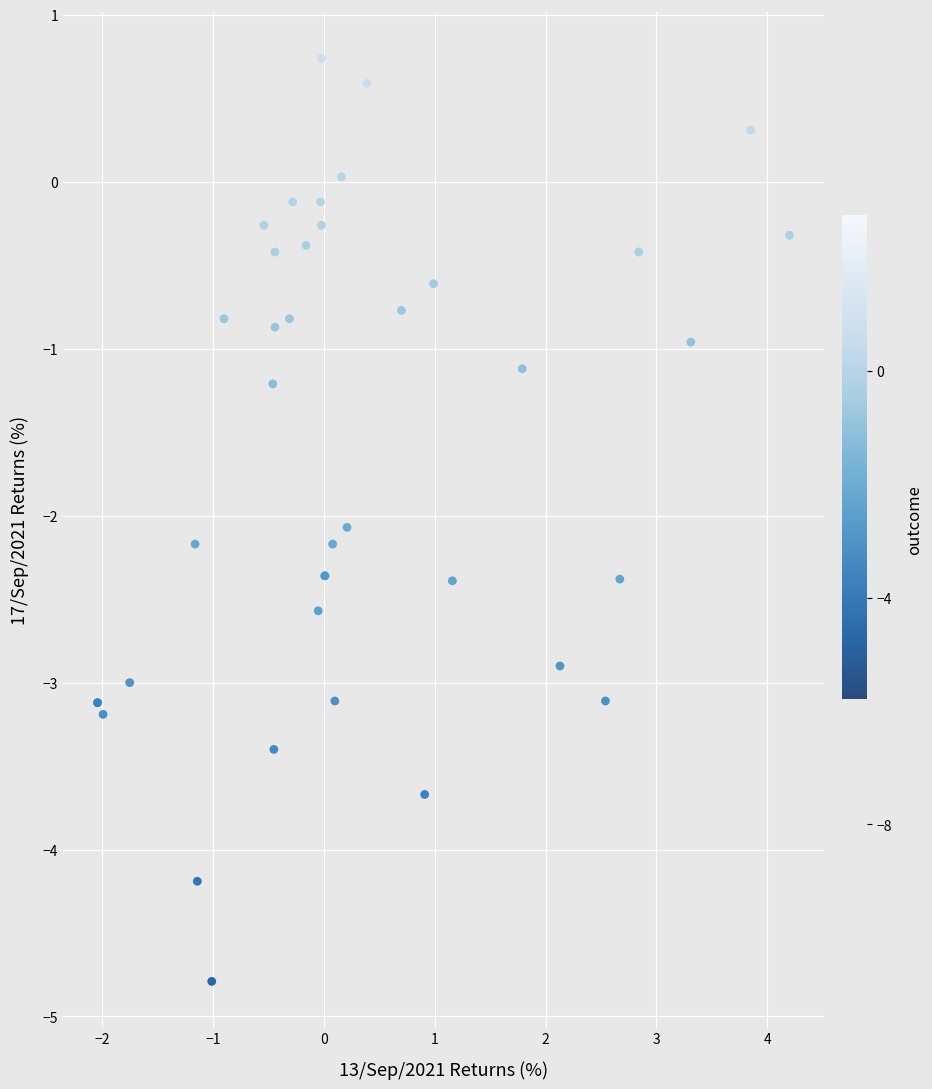

What Y value in the scatter plot is closest to -2?

-2.1